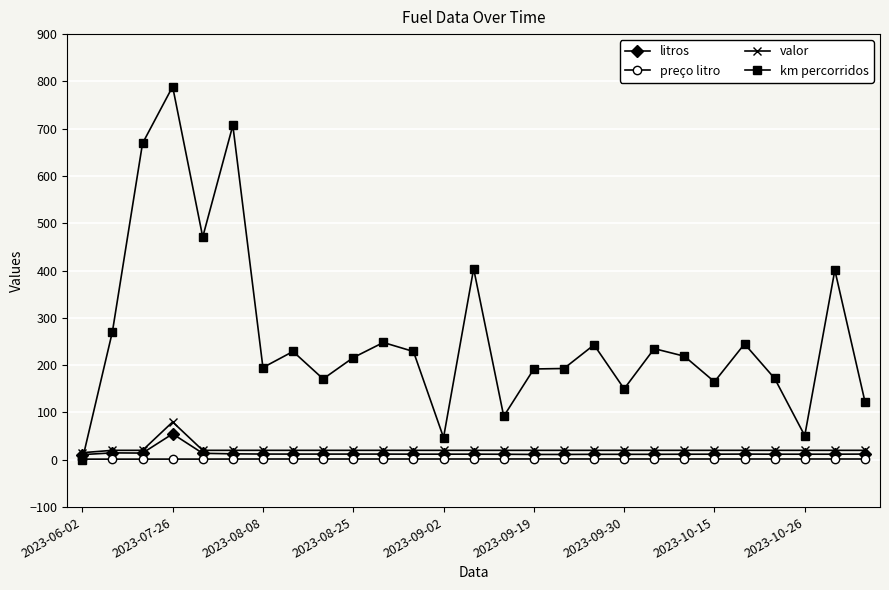

What is the maximum value shown in the chart?

789.0